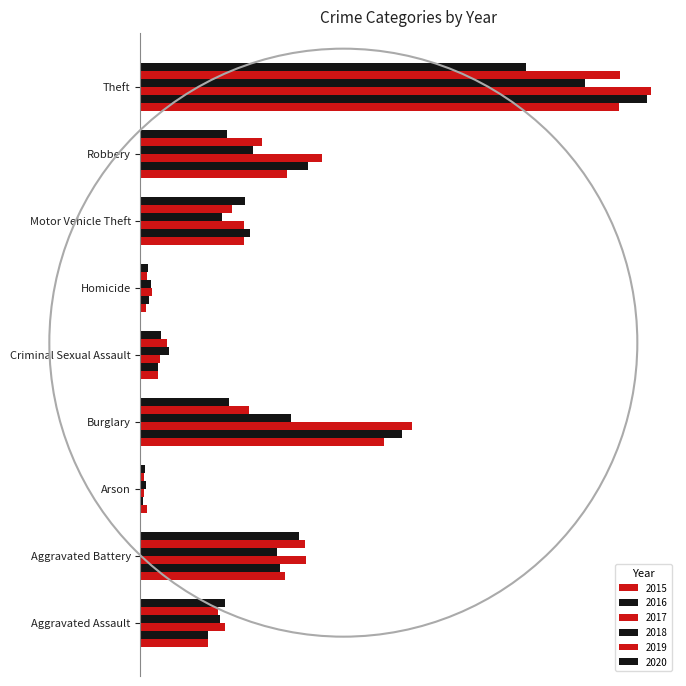

Is the value of 2020 at Aggravated Assault greater than the value of 2016 at Criminal Sexual Assault?

Yes